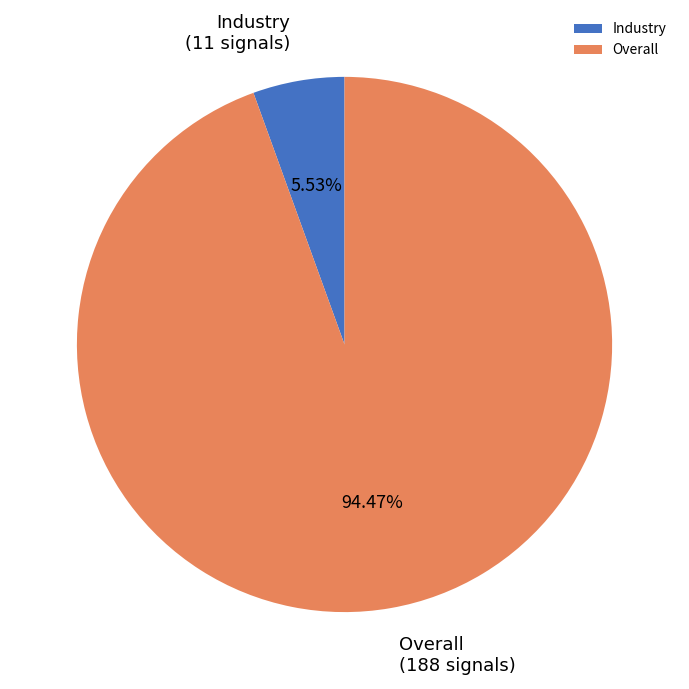

What is the smallest slice in the pie chart?

Industry